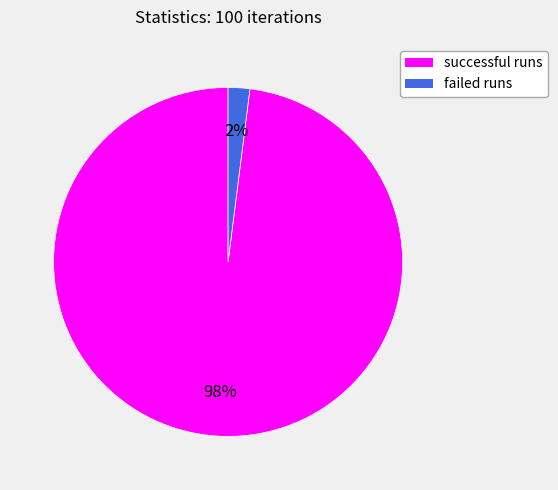

The successful runs slice represents 98% of the pie. True or false?

True